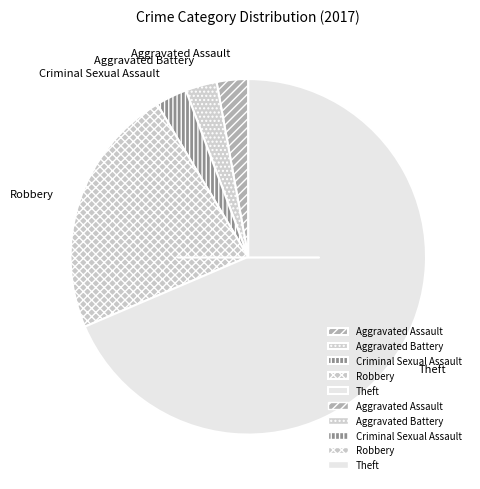

The Robbery slice represents 23% of the pie. True or false?

True